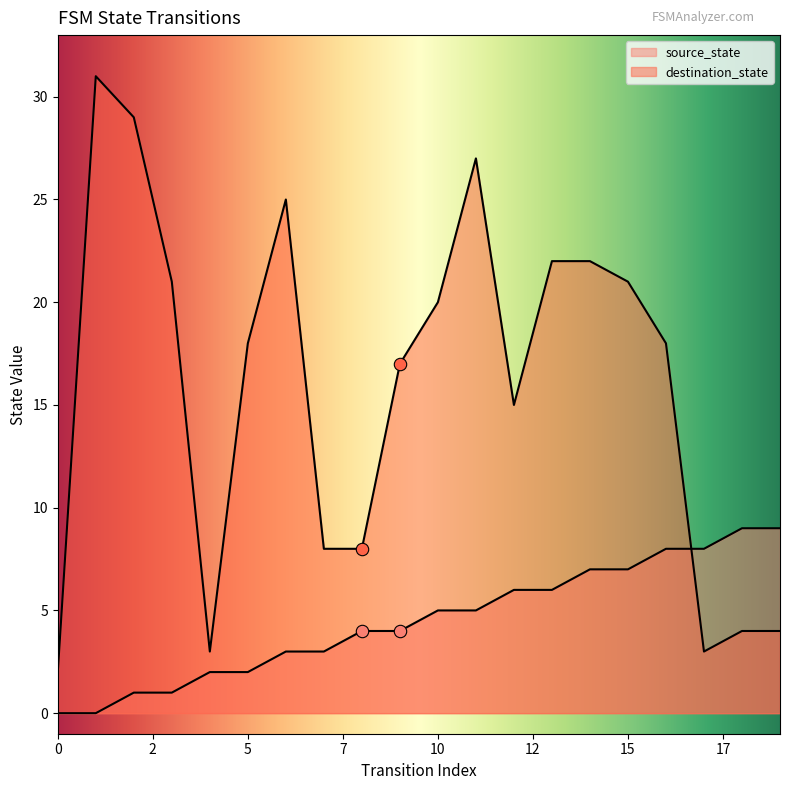

What are all the series names shown in the legend?

source_state, destination_state